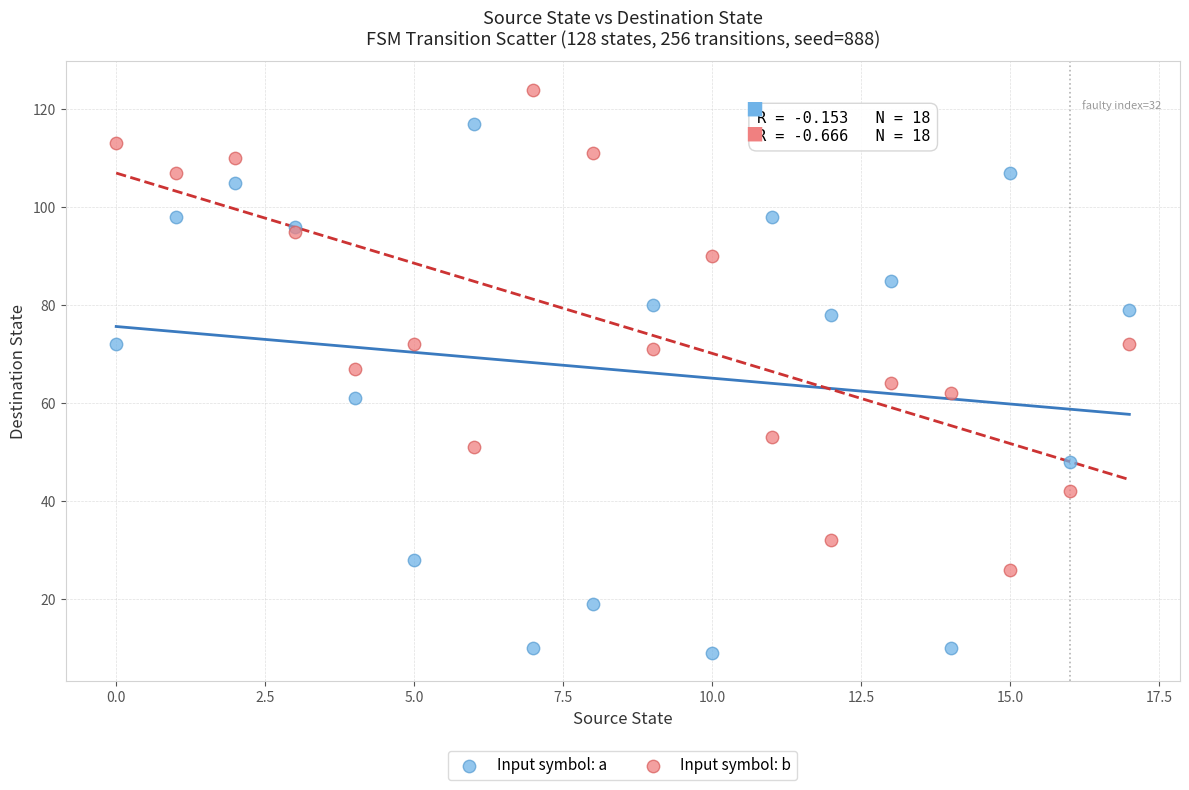

Which series has the largest Y range (max minus min)?

Input symbol: a